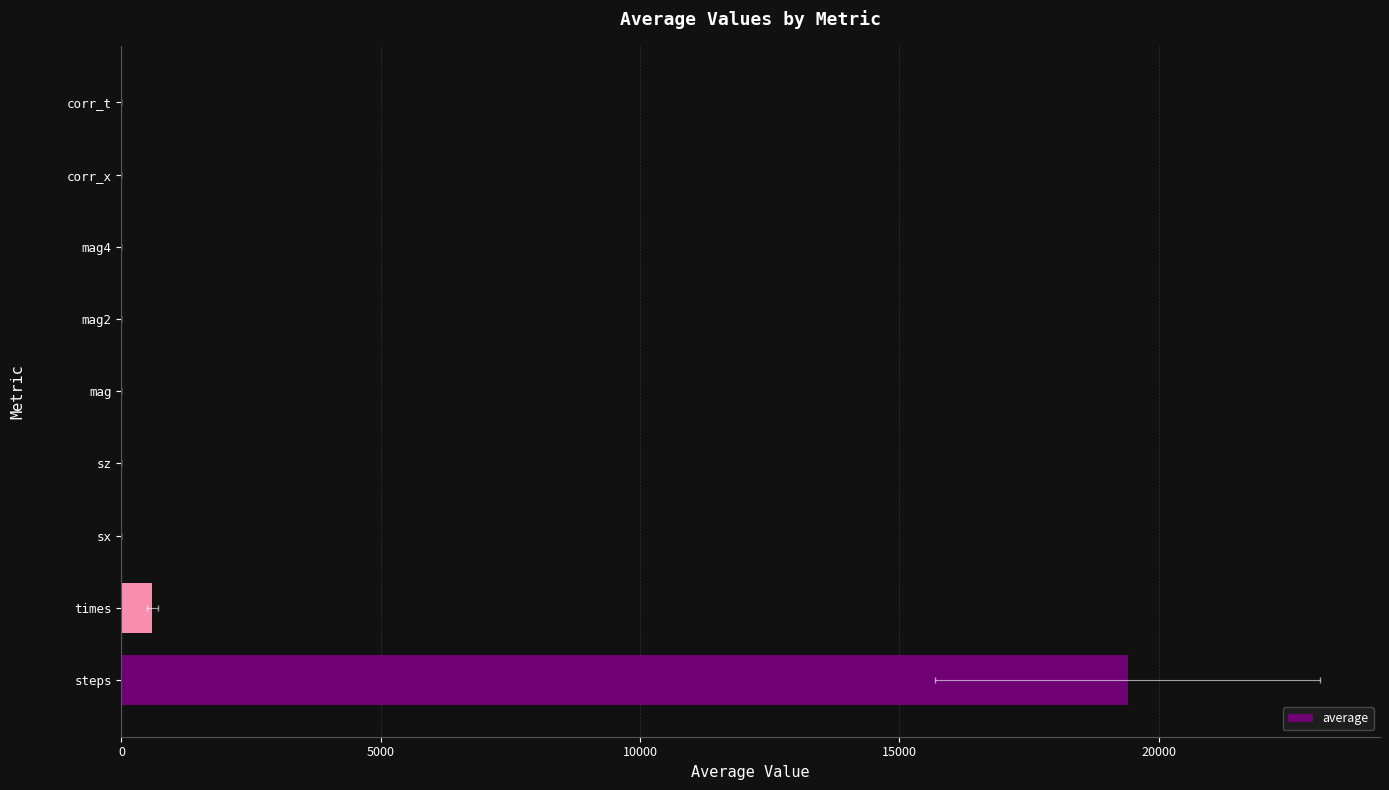

What is the average value?

2222.5